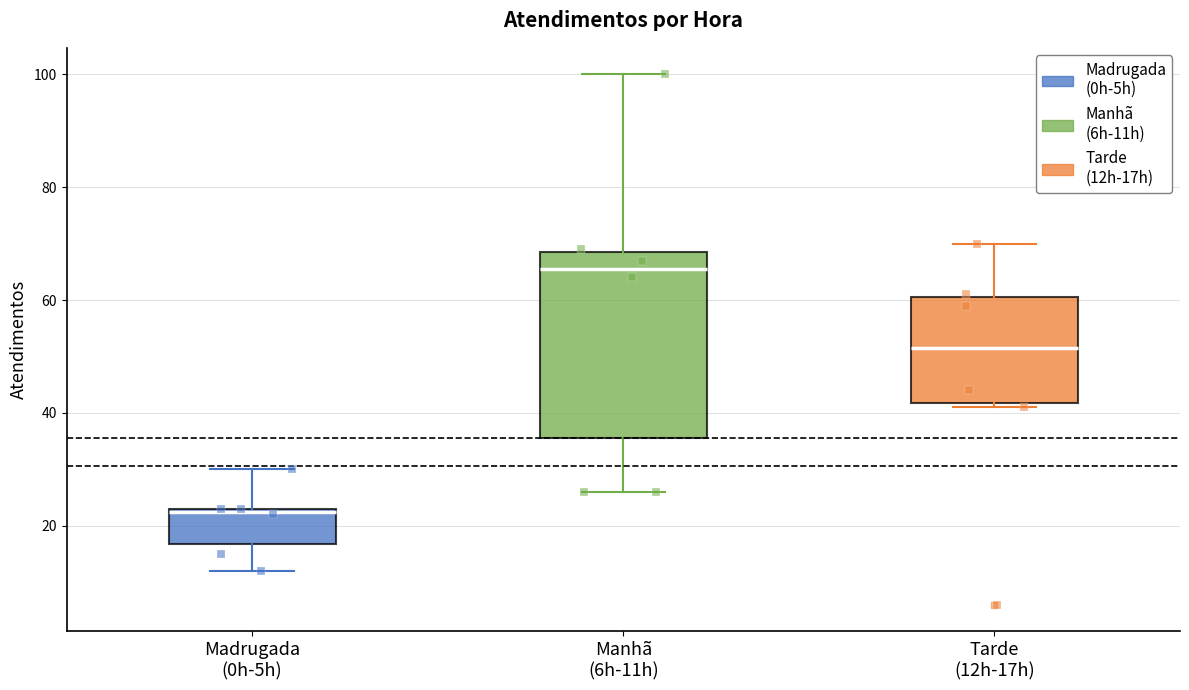

Comparing the boxes themselves (not the whiskers), which one is the tallest?

Manhã (6h-11h)